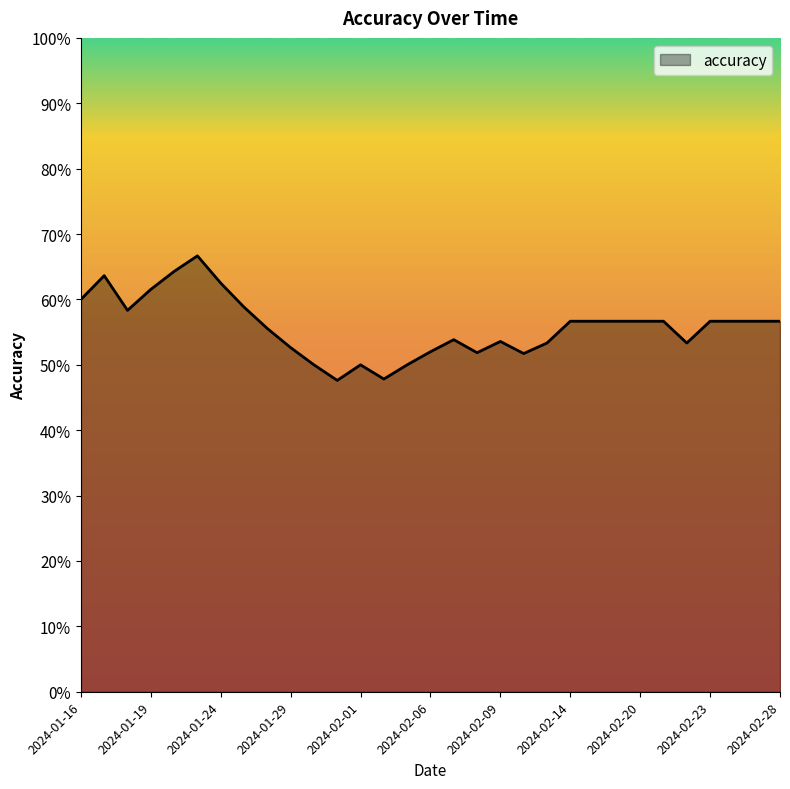

List the labels in order of value, largest first.

2024-01-23, 2024-01-22, 2024-01-17, 2024-01-24, 2024-01-19, 2024-01-16, 2024-01-25, 2024-01-18, 2024-02-14, 2024-02-15, 2024-02-16, 2024-02-20, 2024-02-21, 2024-02-23, 2024-02-26, 2024-02-27, 2024-02-28, 2024-01-26, 2024-02-07, 2024-02-09, 2024-02-13, 2024-02-22, 2024-01-29, 2024-02-06, 2024-02-08, 2024-02-12, 2024-01-30, 2024-02-01, 2024-02-05, 2024-02-02, 2024-01-31